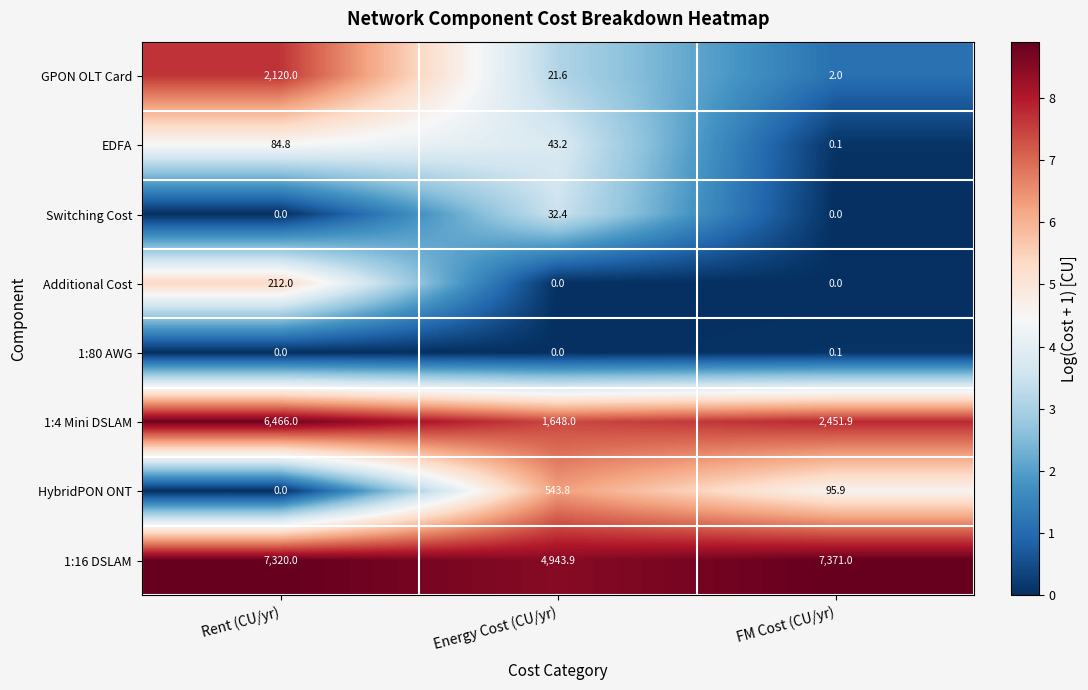

Which series changed the most between Rent (CU/yr) and Energy Cost (CU/yr)?

1:4 Mini DSLAM